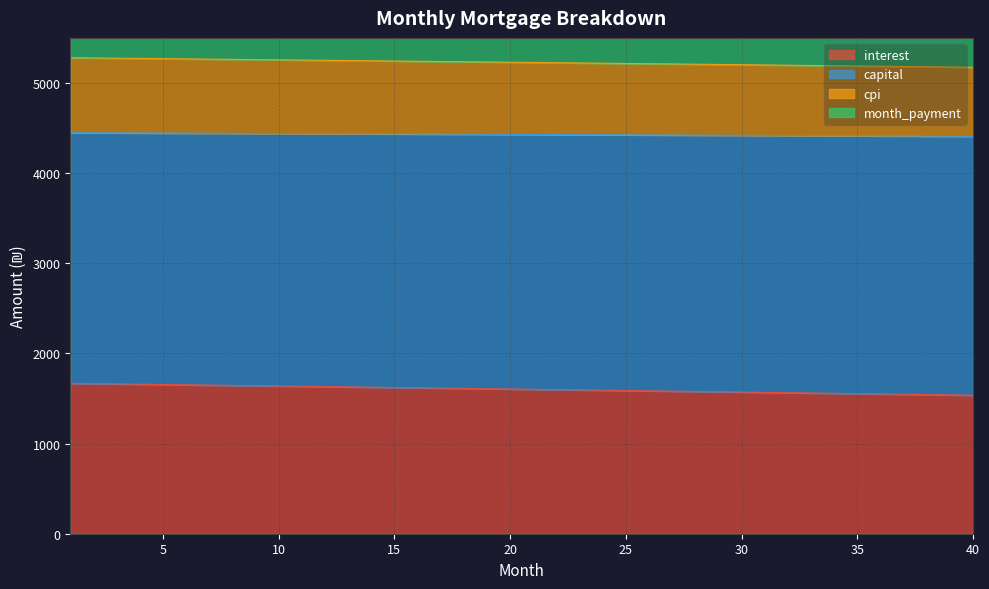

What is the difference between the maximum and minimum values in the month_payment series?

39.8